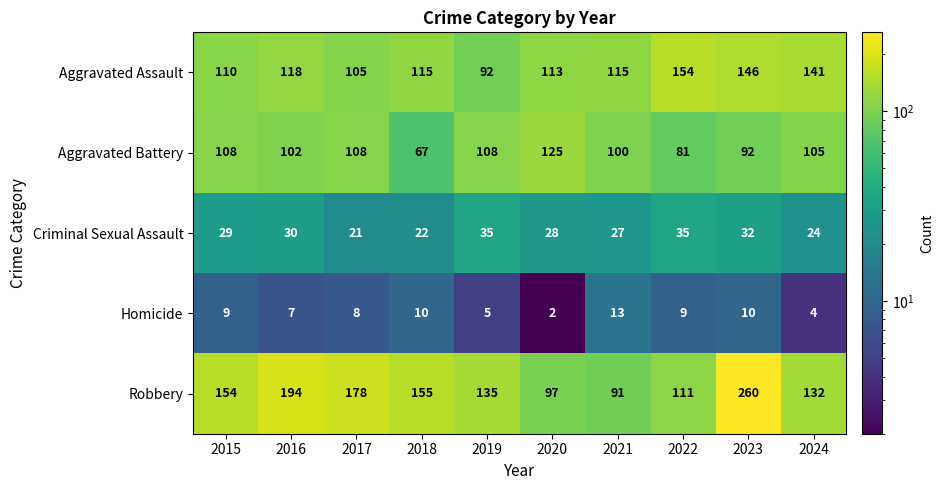

Which series has the largest total across all categories?

Robbery